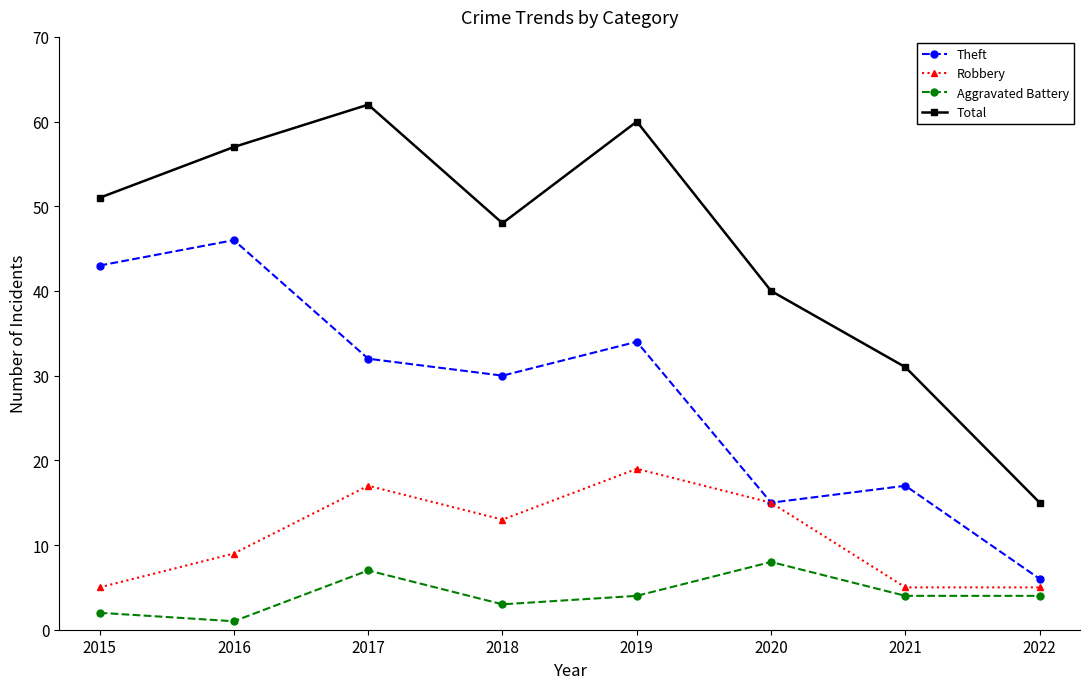

Which series has the largest range (max minus min)?

Total